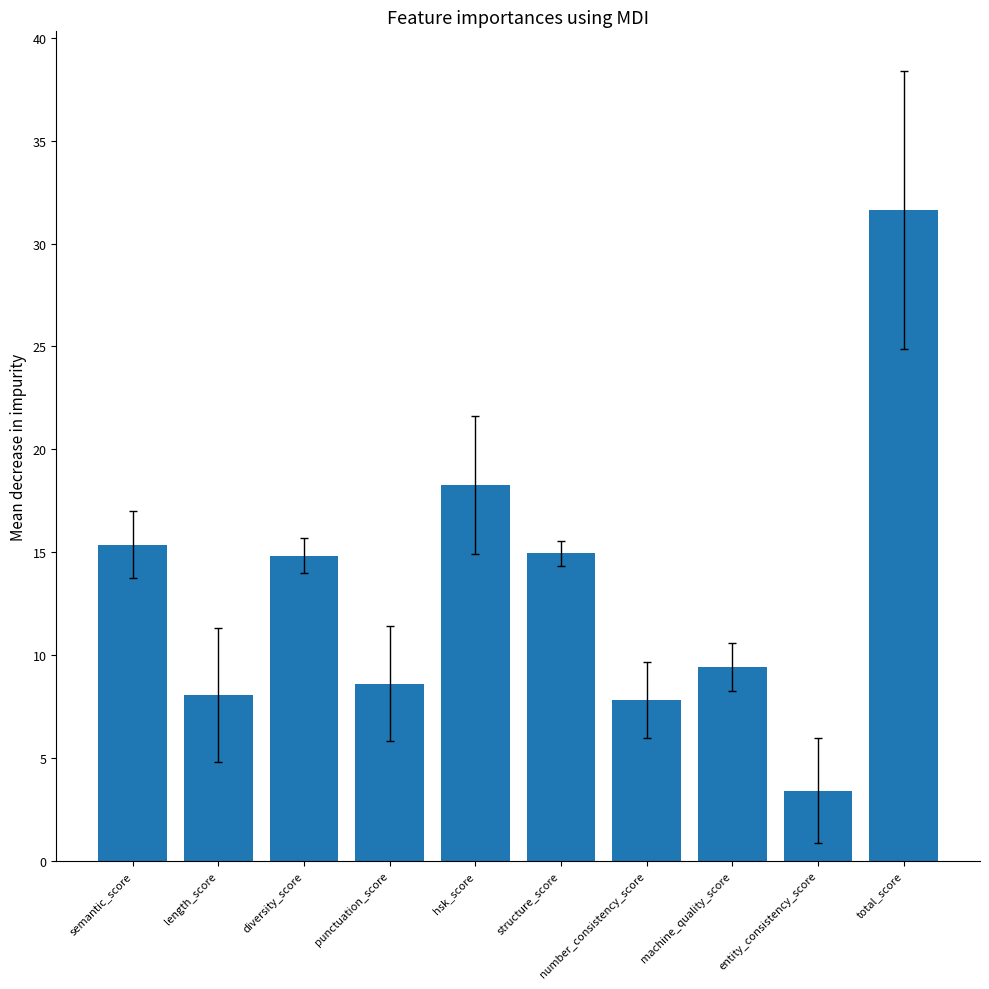

Which category has the highest value across all series?

total_score